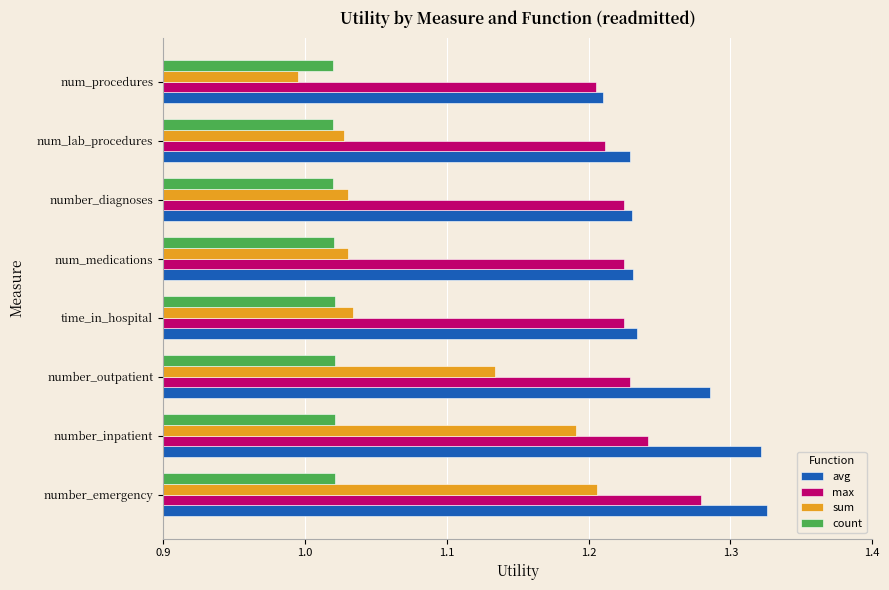

Is it true that count equals 1.0 at number_emergency?

True